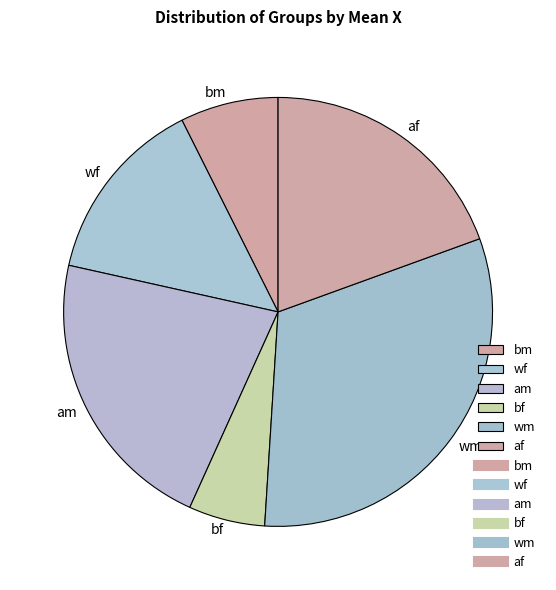

Count the number of slices in the pie.

6